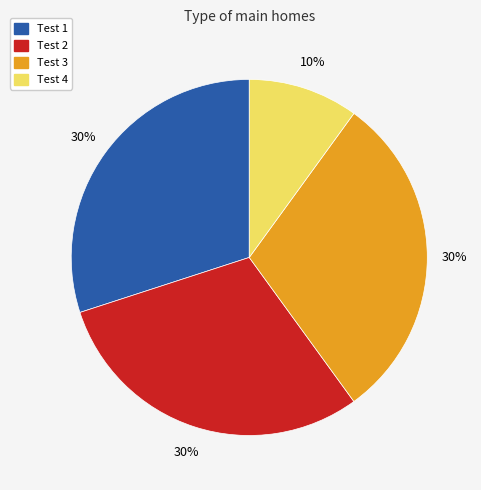

Is it true that Test 2 is 35% of the pie?

False